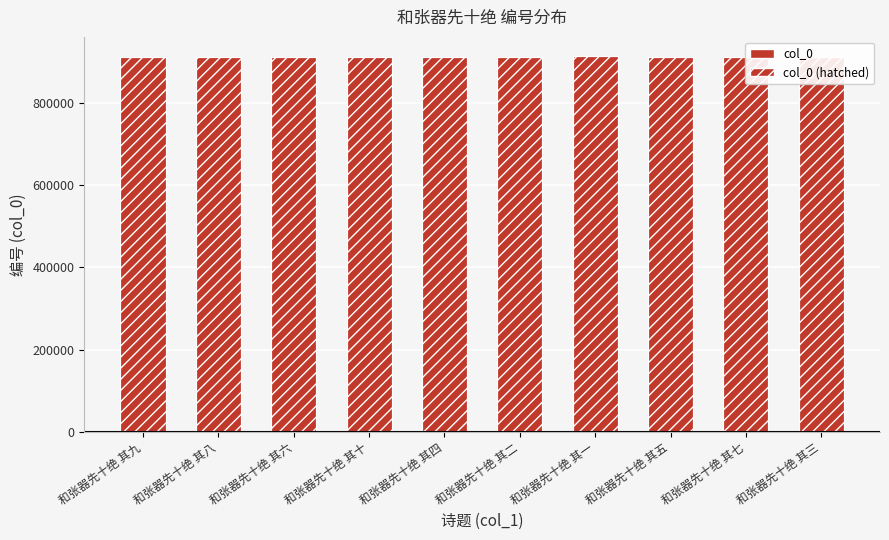

What is the average value of the col_0 (hatched) series?

913054